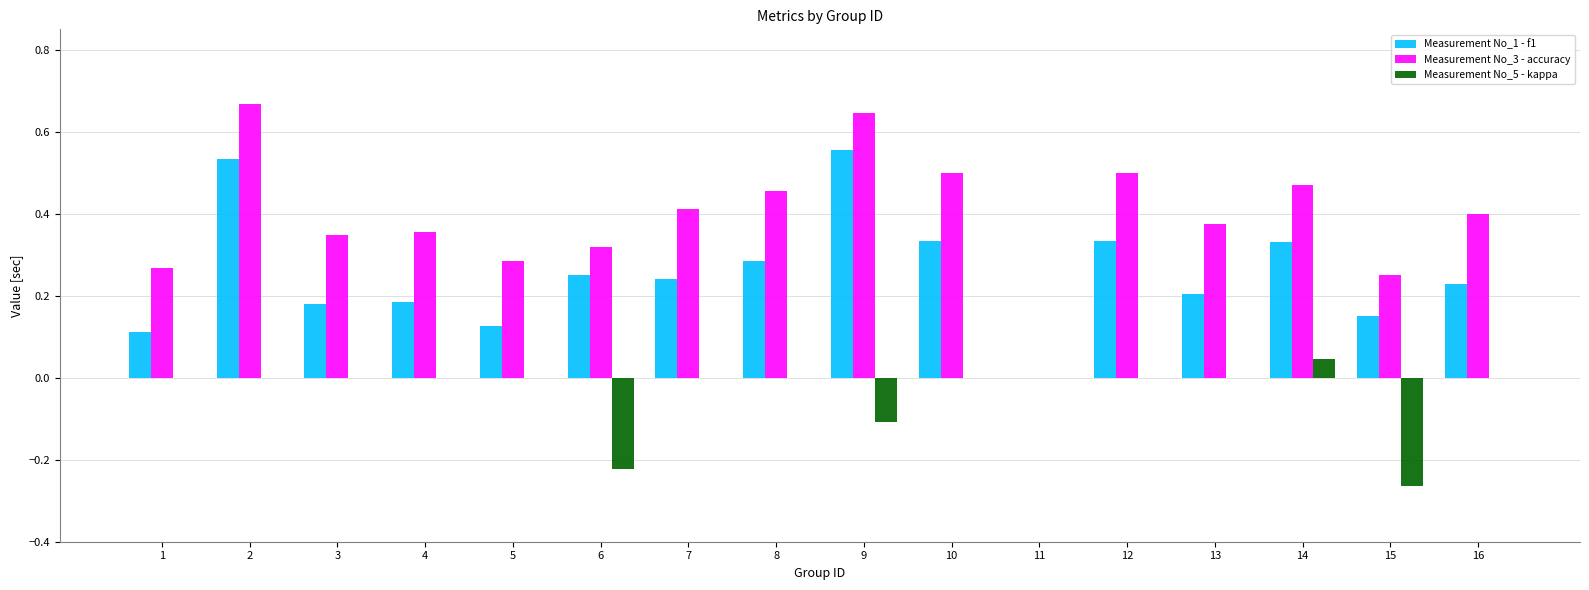

Are the bars horizontal?

No